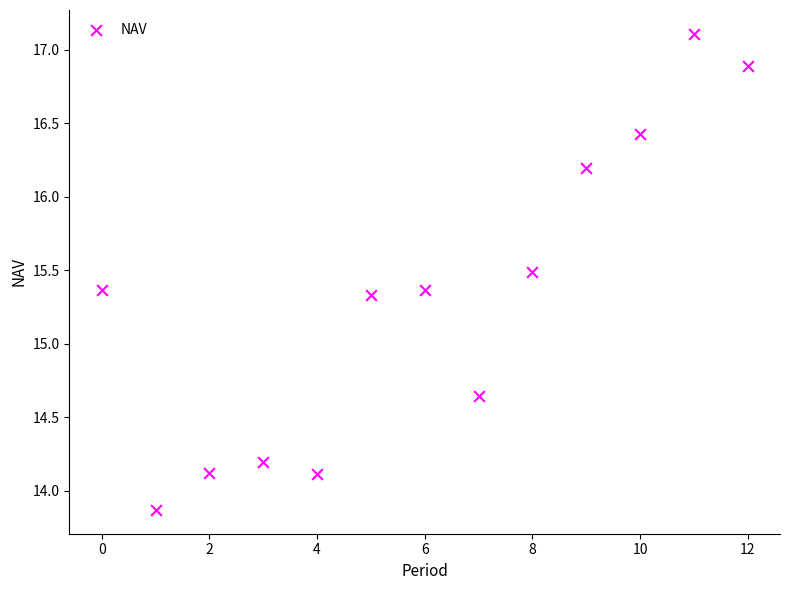

What is the range of Y values (max minus min)?

3.2